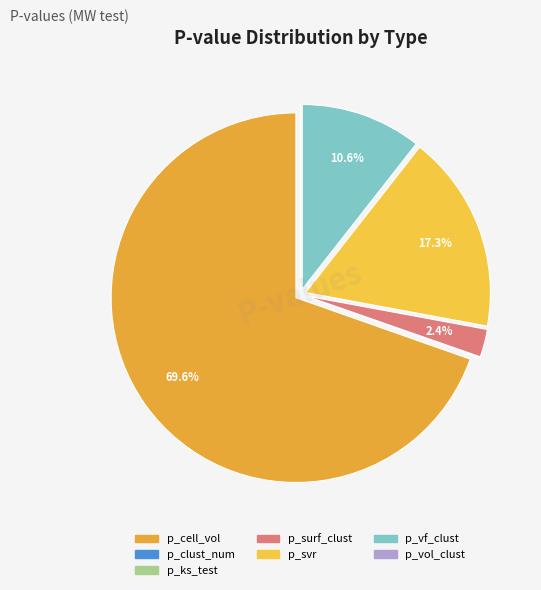

Is it true that p_surf_clust is 2% of the pie?

True